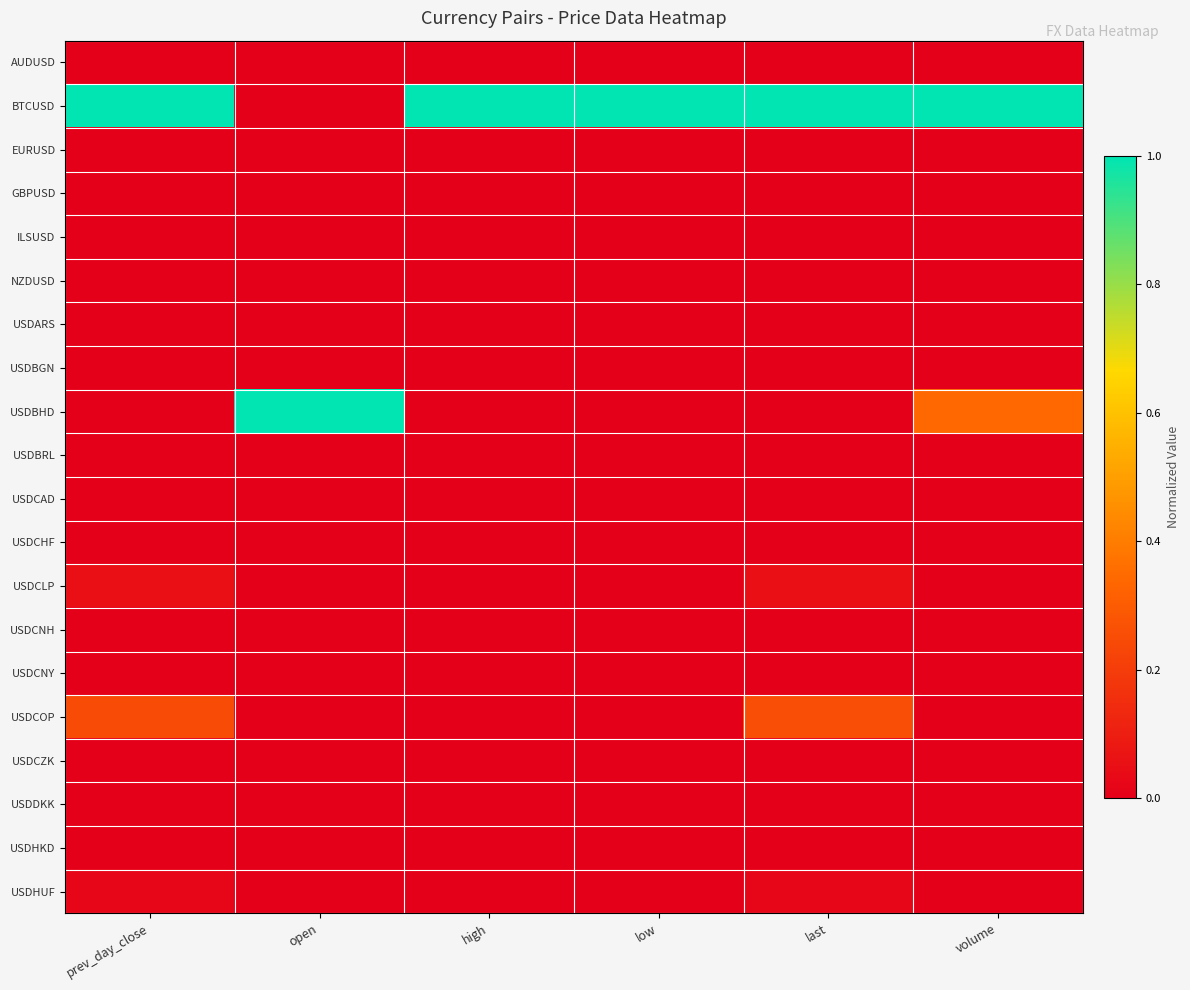

Reading left to right, list all the values displayed in this chart.

AUDUSD: prev_day_close=0.0	open=0.0	high=0.0	low=0.0	last=0.0	volume=0.0
BTCUSD: prev_day_close=1.0	open=0.0	high=1.0	low=1.0	last=1.0	volume=1.0
EURUSD: prev_day_close=0.0	open=0.0	high=0.0	low=0.0	last=0.0	volume=0.0
GBPUSD: prev_day_close=0.0	open=0.0	high=0.0	low=0.0	last=0.0	volume=0.0
ILSUSD: prev_day_close=0.0	open=0.0	high=0.0	low=0.0	last=0.0	volume=0.0
NZDUSD: prev_day_close=0.0	open=0.0	high=0.0	low=0.0	last=0.0	volume=0.0
USDARS: prev_day_close=0.0	open=0.0	high=0.0	low=0.0	last=0.0	volume=0.0
USDBGN: prev_day_close=0.0	open=0.0	high=0.0	low=0.0	last=0.0	volume=0.0
USDBHD: prev_day_close=0.0	open=1.0	high=0.0	low=0.0	last=0.0	volume=0.3
USDBRL: prev_day_close=0.0	open=0.0	high=0.0	low=0.0	last=0.0	volume=0.0
USDCAD: prev_day_close=0.0	open=0.0	high=0.0	low=0.0	last=0.0	volume=0.0
USDCHF: prev_day_close=0.0	open=0.0	high=0.0	low=0.0	last=0.0	volume=0.0
USDCLP: prev_day_close=0.1	open=0.0	high=0.0	low=0.0	last=0.1	volume=0.0
USDCNH: prev_day_close=0.0	open=0.0	high=0.0	low=0.0	last=0.0	volume=0.0
USDCNY: prev_day_close=0.0	open=0.0	high=0.0	low=0.0	last=0.0	volume=0.0
USDCOP: prev_day_close=0.3	open=0.0	high=0.0	low=0.0	last=0.3	volume=0.0
USDCZK: prev_day_close=0.0	open=0.0	high=0.0	low=0.0	last=0.0	volume=0.0
USDDKK: prev_day_close=0.0	open=0.0	high=0.0	low=0.0	last=0.0	volume=0.0
USDHKD: prev_day_close=0.0	open=0.0	high=0.0	low=0.0	last=0.0	volume=0.0
USDHUF: prev_day_close=0.0	open=0.0	high=0.0	low=0.0	last=0.0	volume=0.0